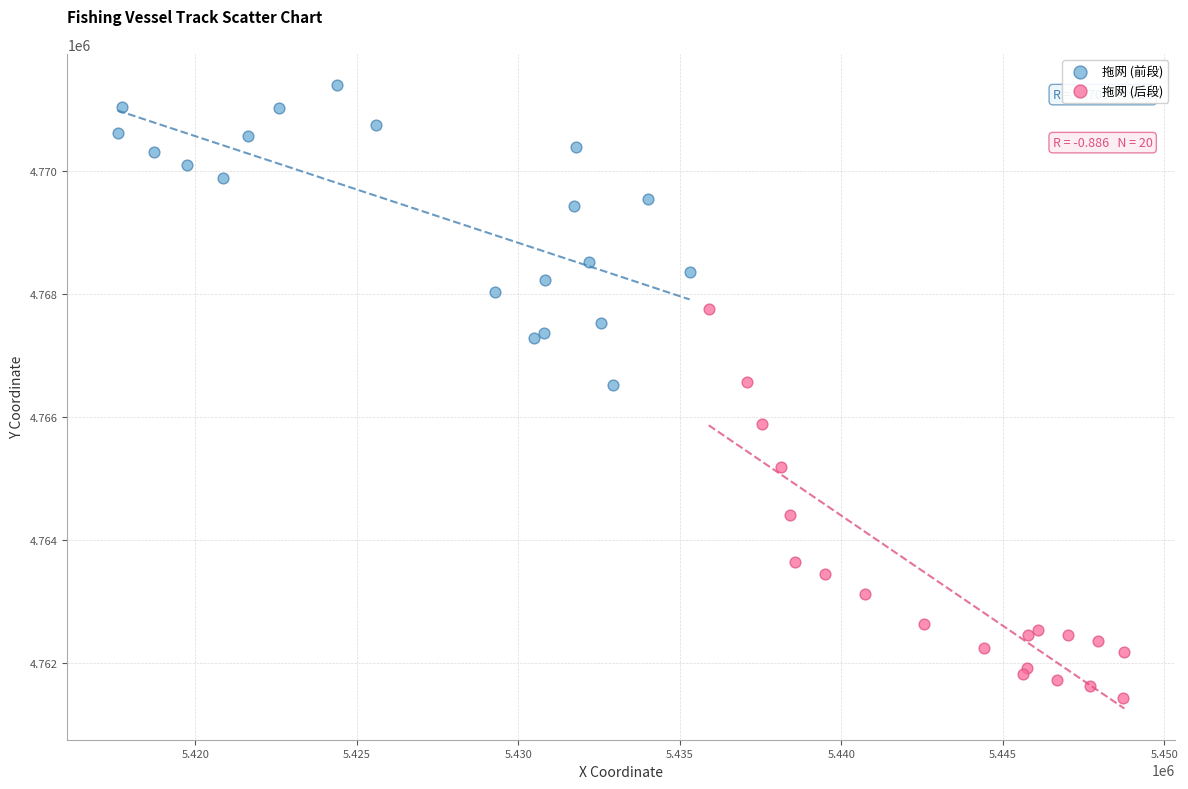

Which series contains the highest Y value?

拖网 (前段)